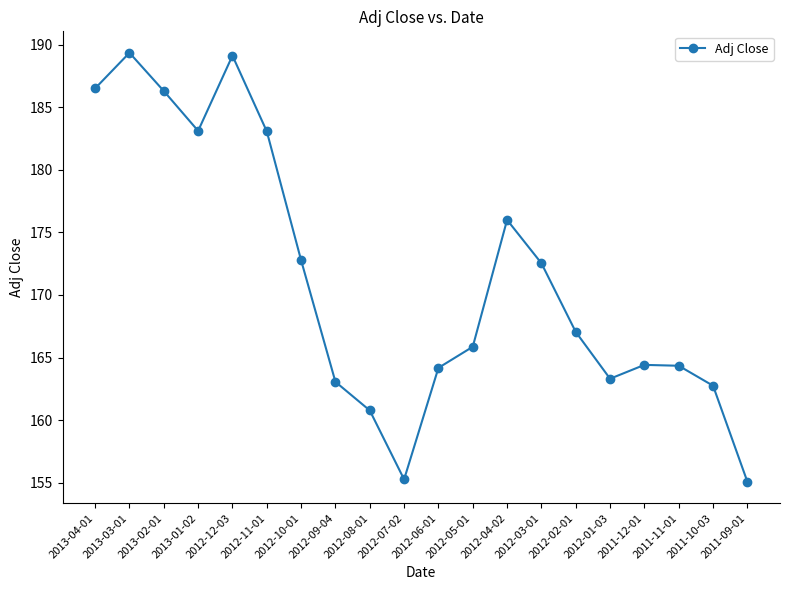

How many series are shown in this chart?

1